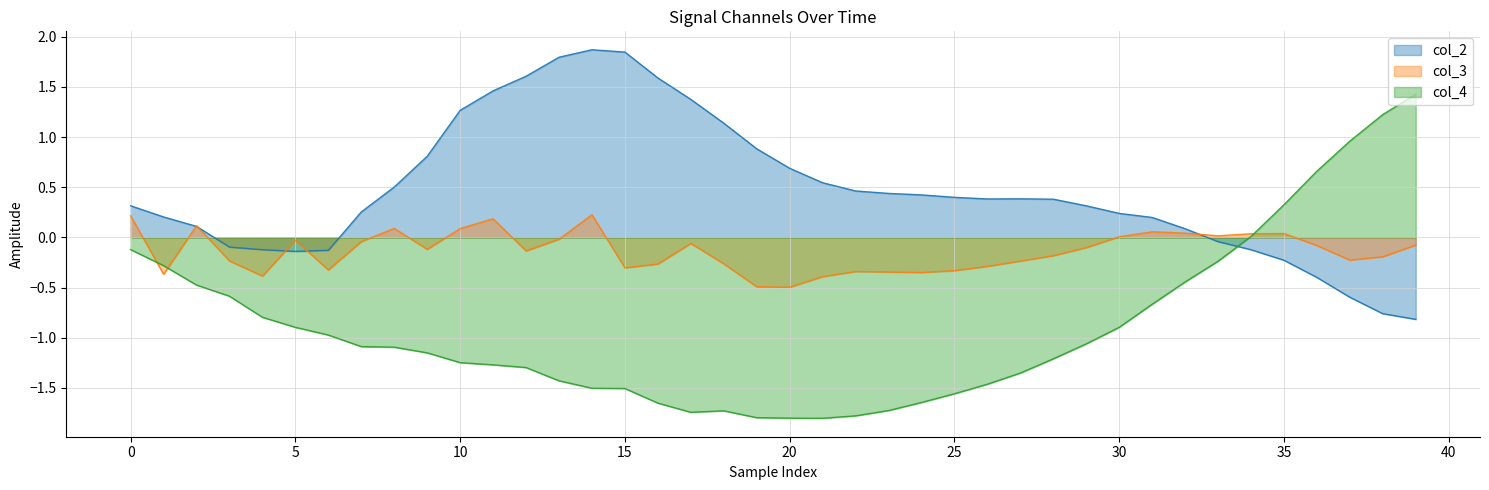

Which series has the largest total across all categories?

col_2